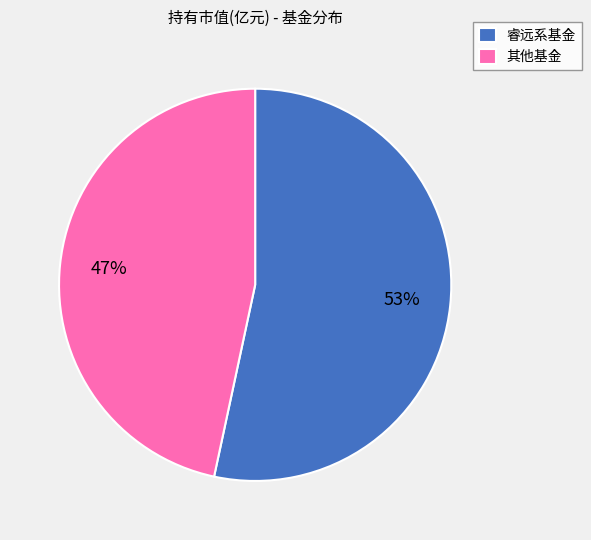

Is the sum of 睿远系基金 and 其他基金 greater than half?

Yes